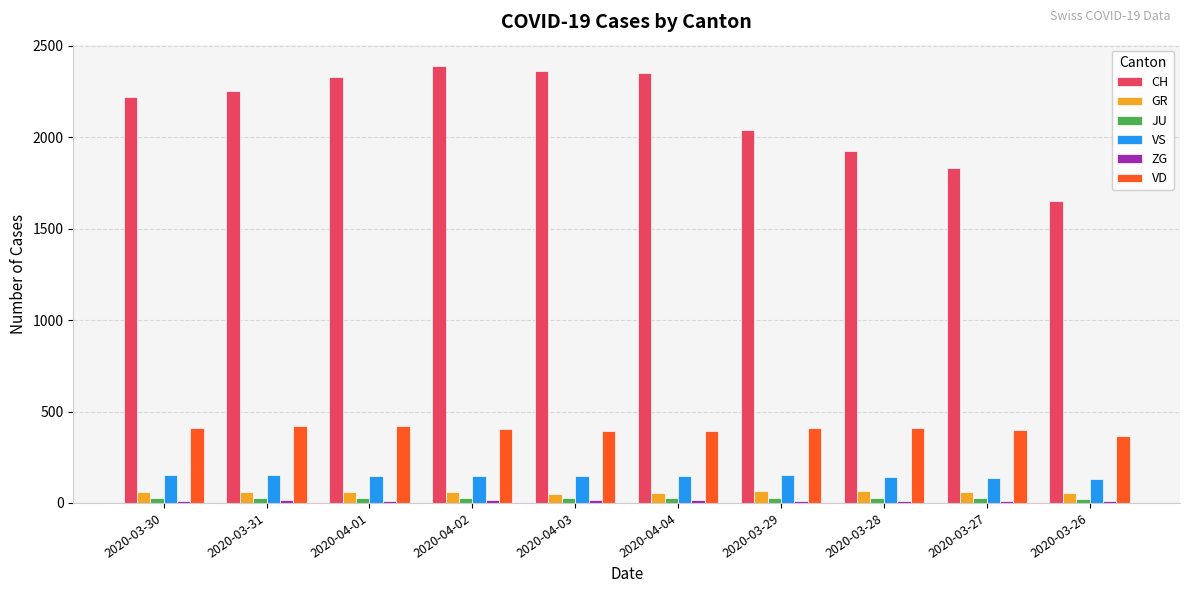

The value of VS at 2020-04-01 is 147. True or false?

True